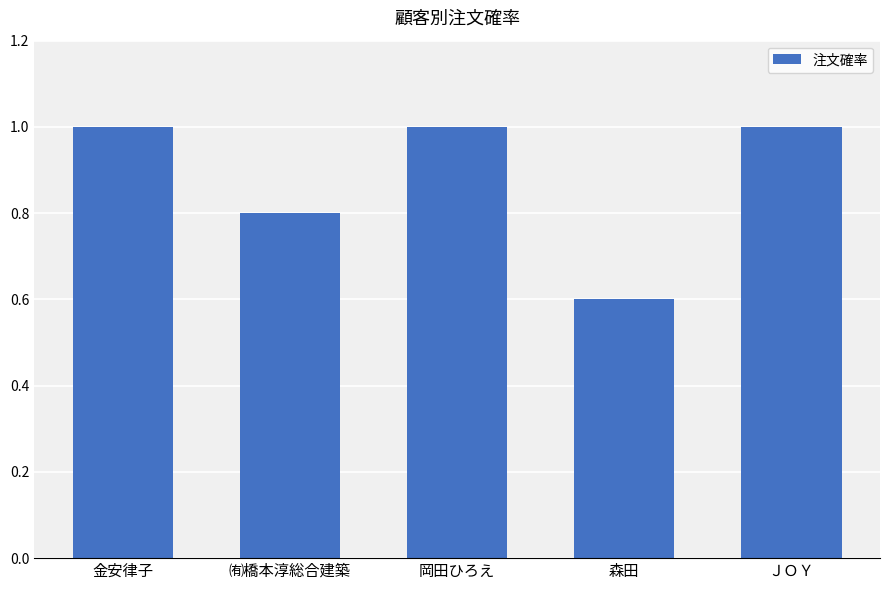

Is it true that the value at 森田 is 0.6?

True